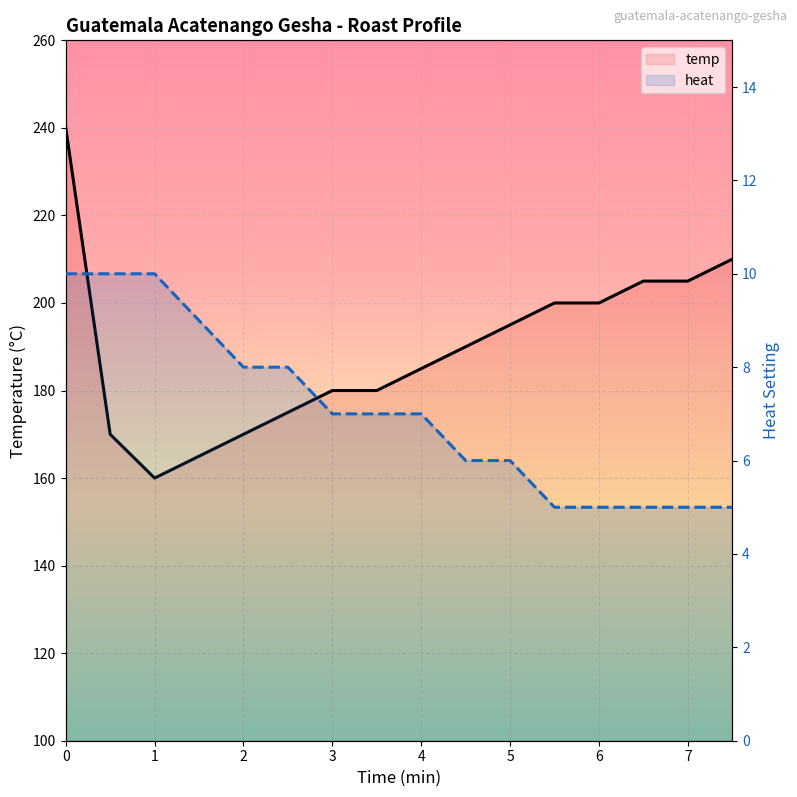

Rank the categories by heat value from lowest to highest.

5.5, 6, 6.5, 7, 7.5, 4.5, 5, 3, 3.5, 4, 2, 2.5, 1.5, 0, 0.5, 1